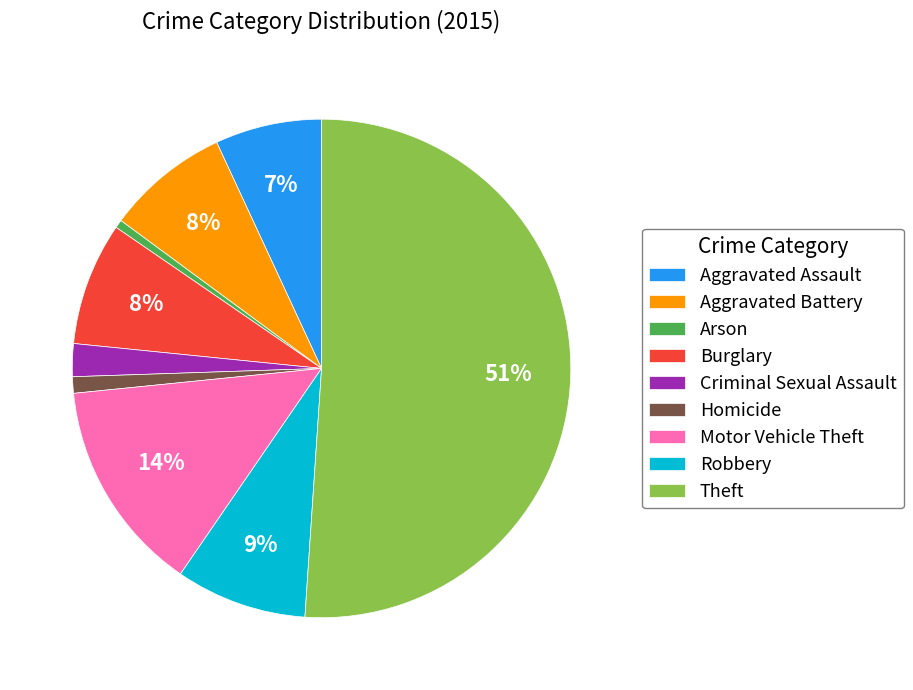

To the nearest percent, what is the average slice percentage?

11%